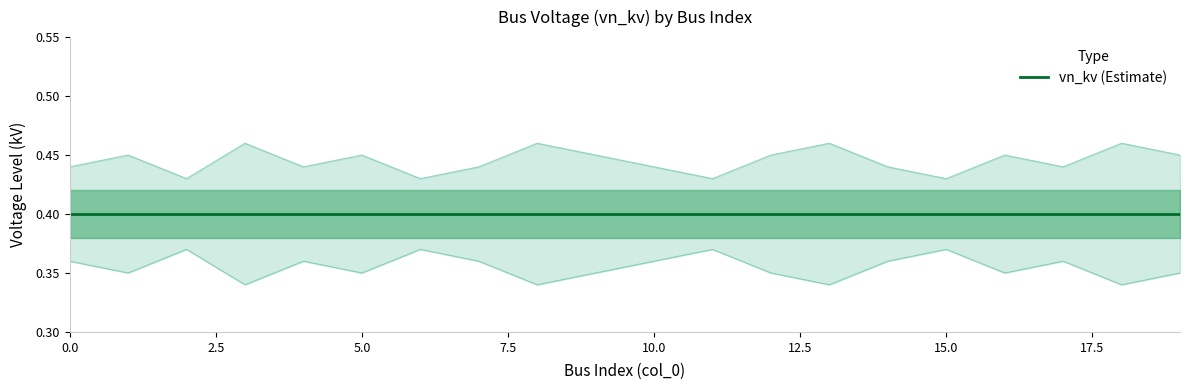

Between 18 and 2, which is larger?

18